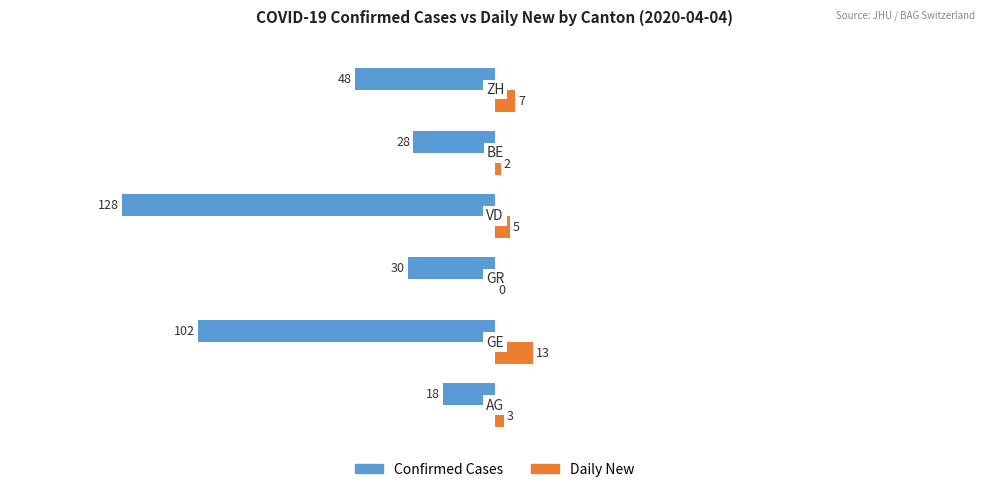

Which series has the largest total across all categories?

Daily New